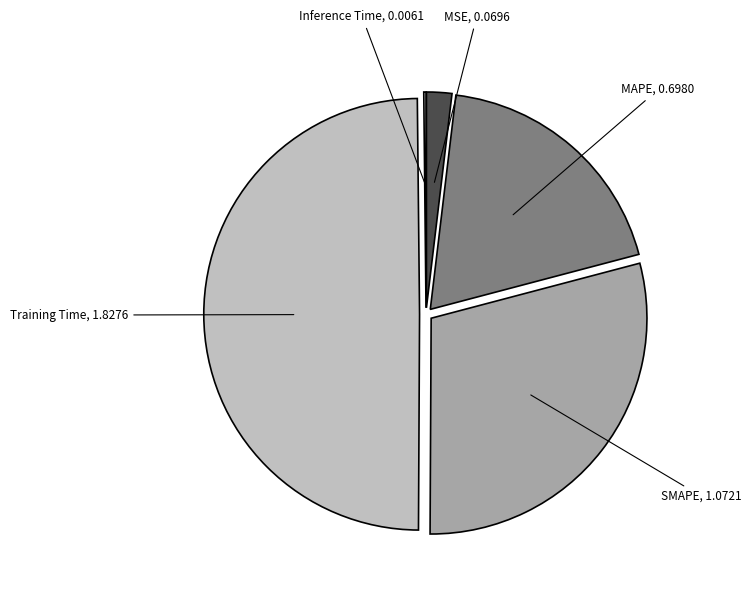

What is the largest slice in the pie chart?

Training Time